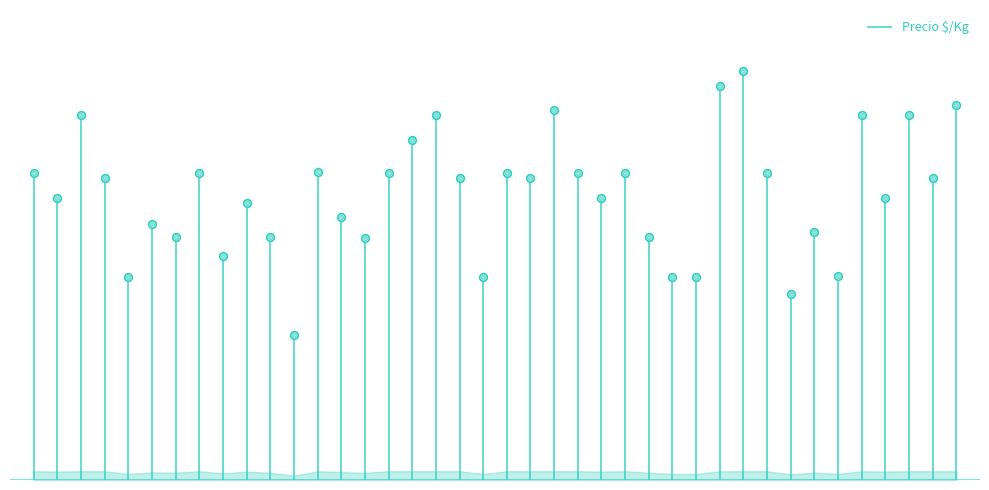

Which has a higher value, Escarola or Escarola?

Escarola